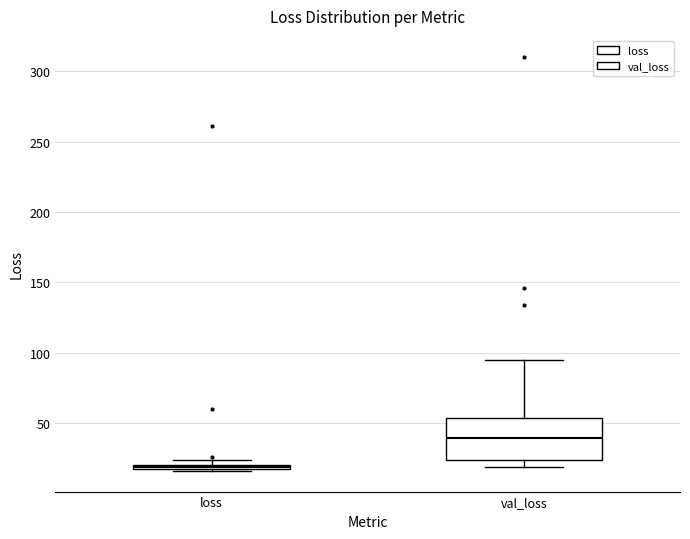

Which box has the highest median line?

val_loss